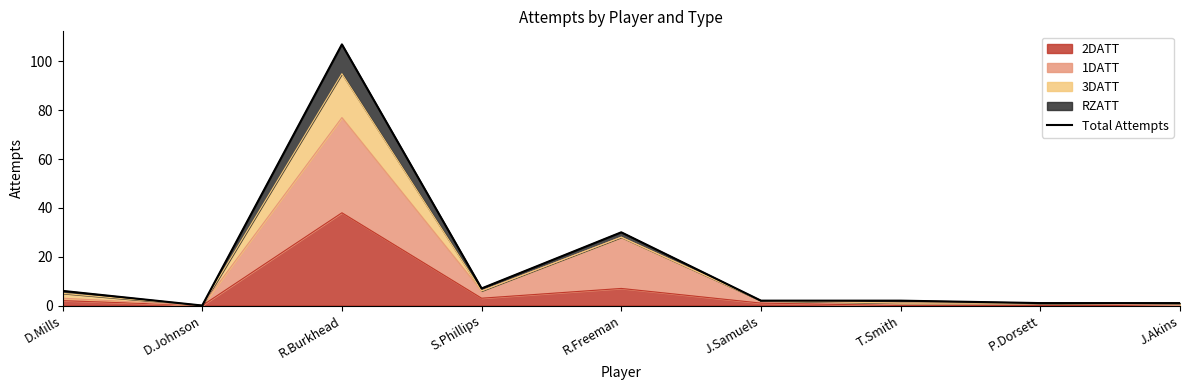

At which label does the data first exceed 2?

D.Mills